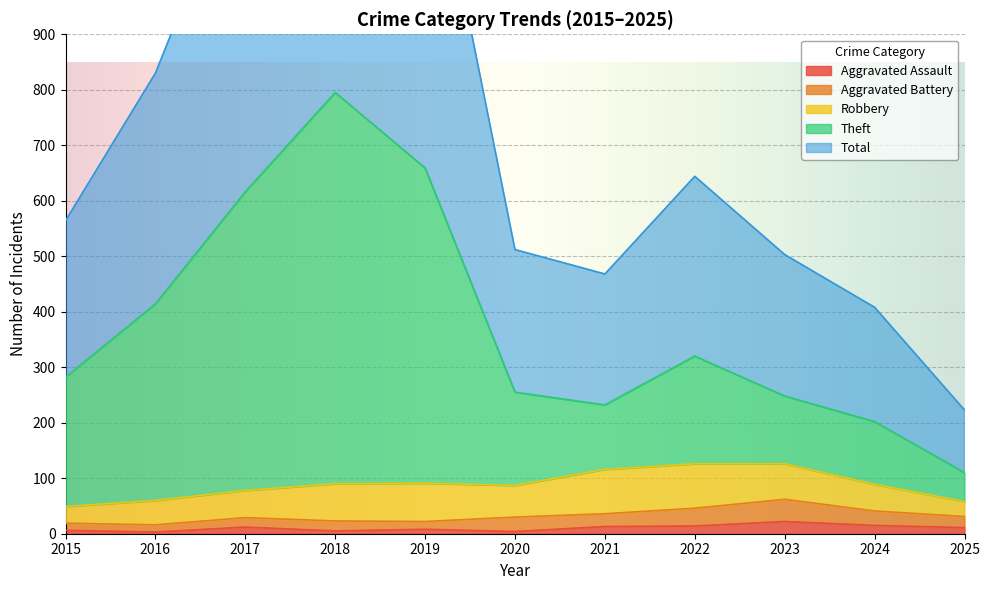

What is the average value of the Total series?

754